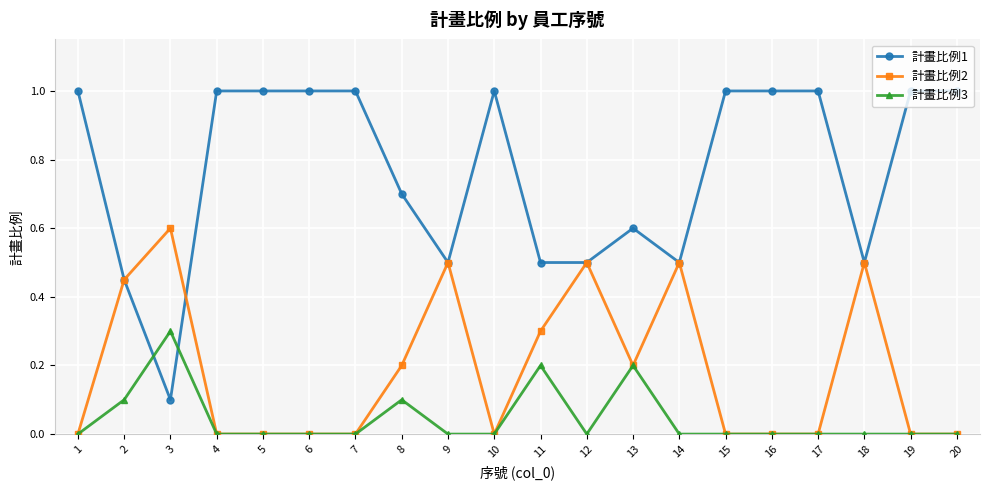

Is this an area chart (filled region under the line)?

No